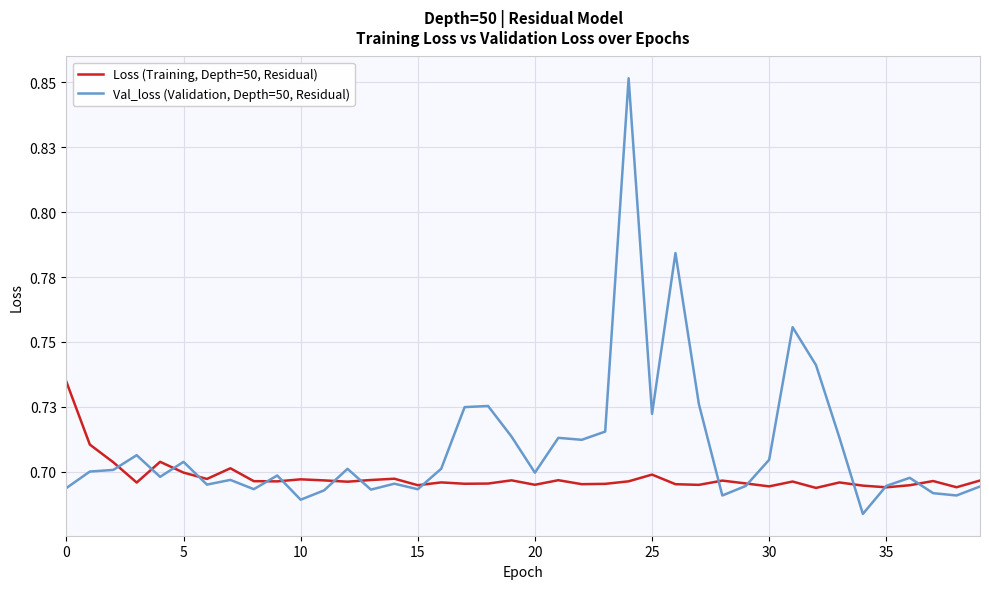

Does the chart display data point markers on the line(s)?

No